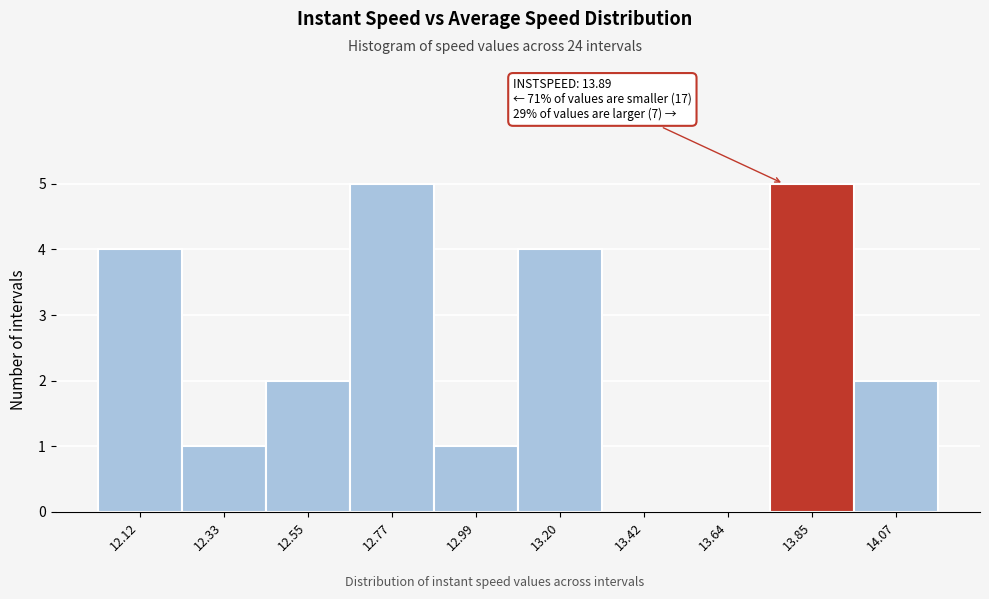

Reading left to right, what are all the values shown in this chart?

12.12=4	12.33=1	12.55=2	12.77=5	12.99=1	13.20=4	13.42=0	13.64=0	13.85=5	14.07=2